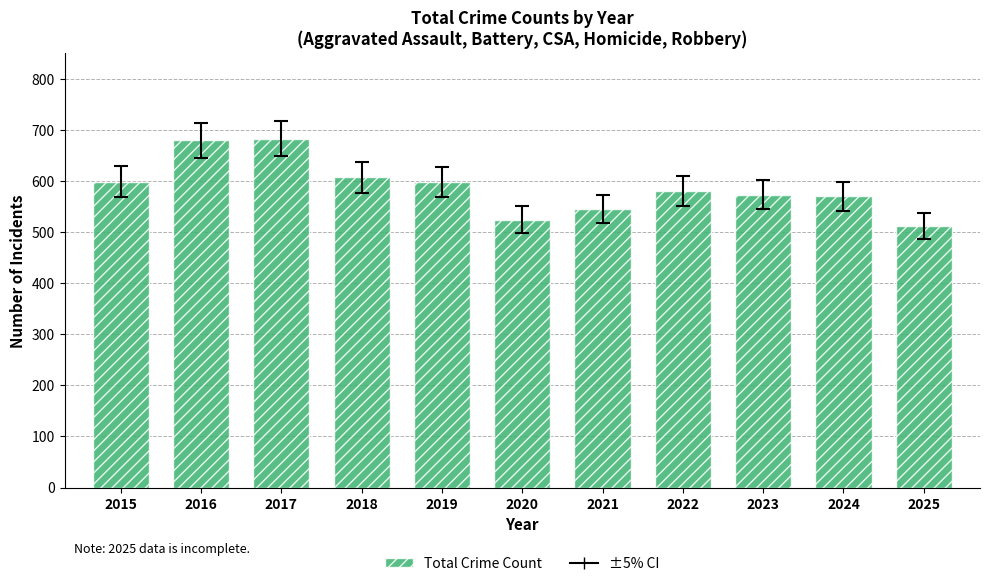

What is the difference between the maximum and second lowest values?

159